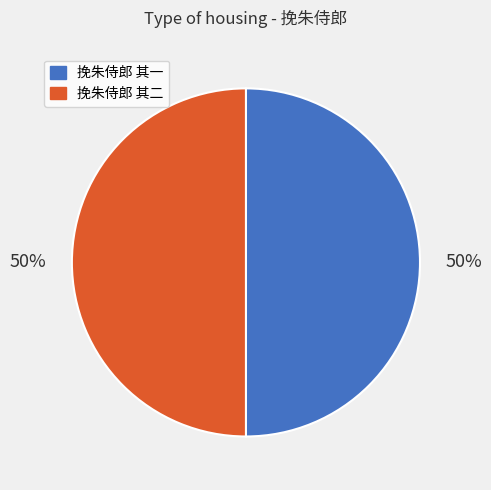

To the nearest percent, what is the average slice percentage?

50%